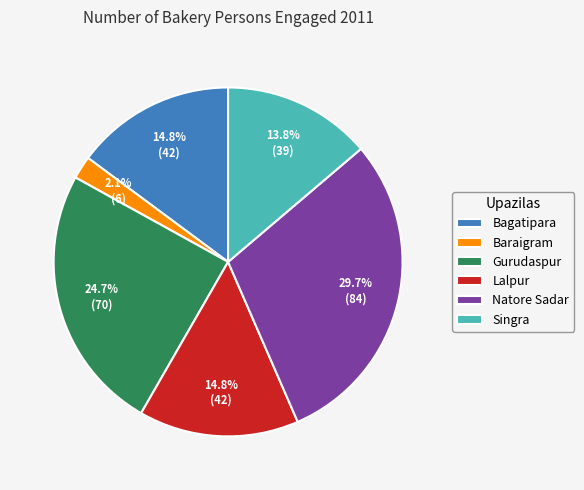

True or false: Baraigram accounts for 2% of the total.

True